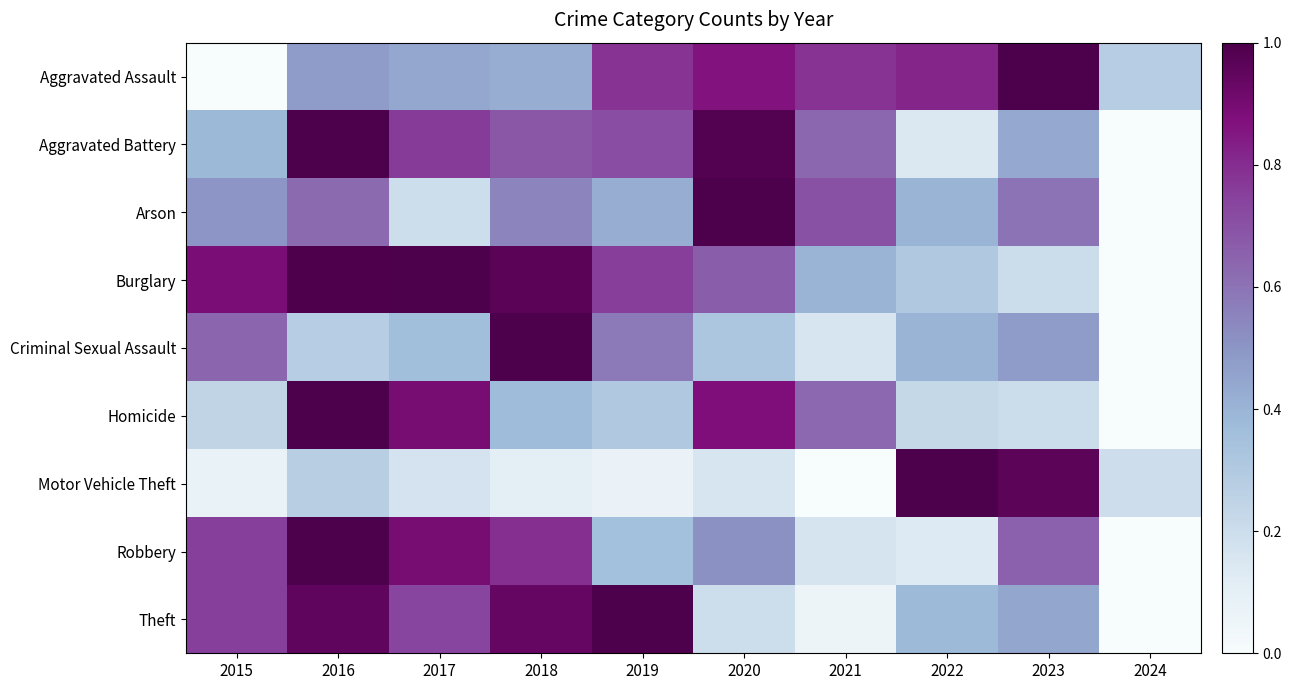

How many series are shown in this chart?

9